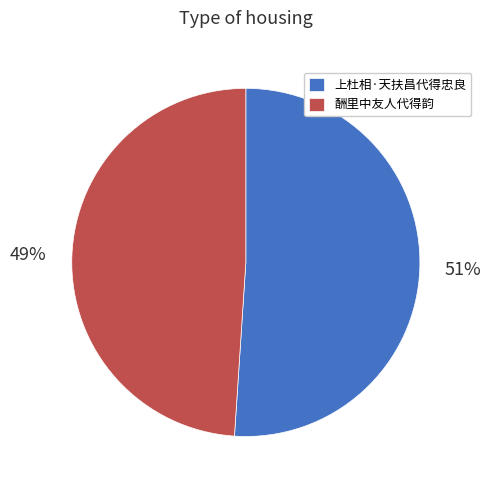

To the nearest percent, what portion does 酬里中友人代得韵 represent?

49%